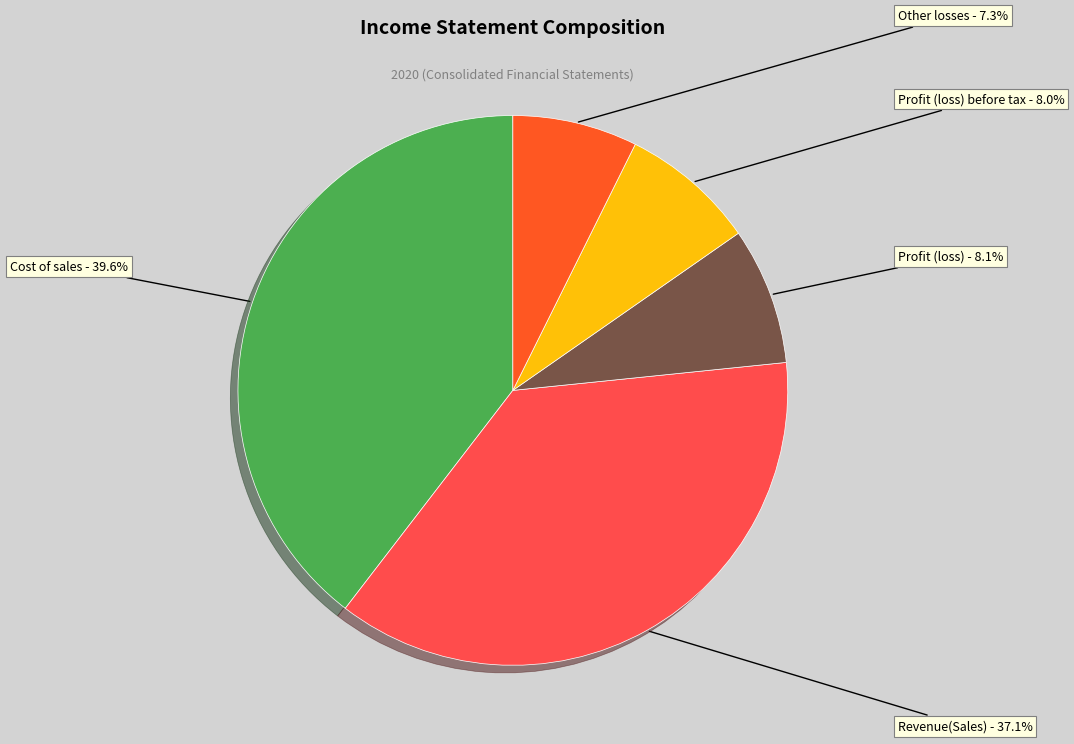

Is there a majority slice in this chart?

No